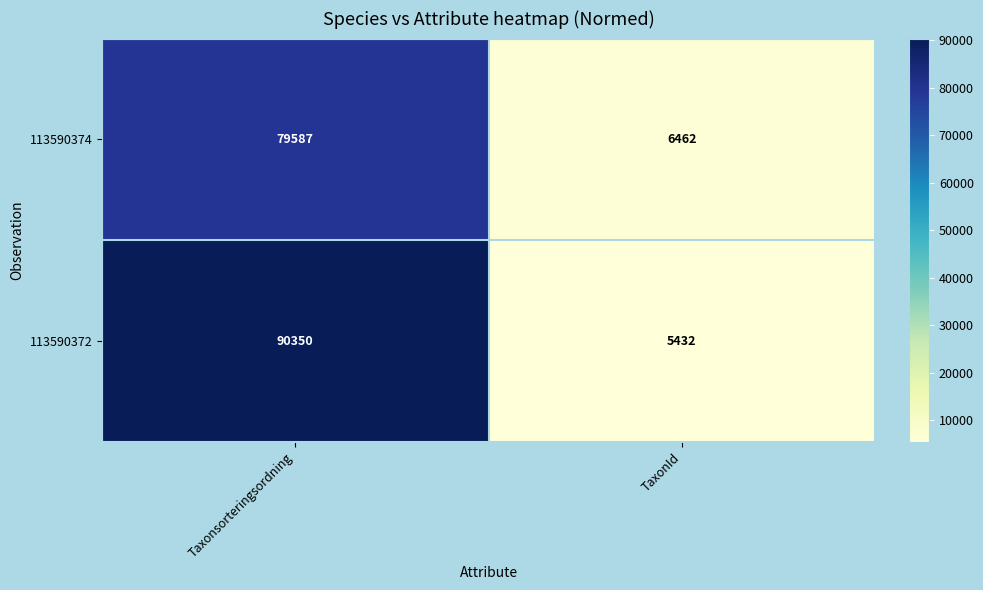

Which series changed the most between Taxonsorteringsordning and TaxonId?

113590372